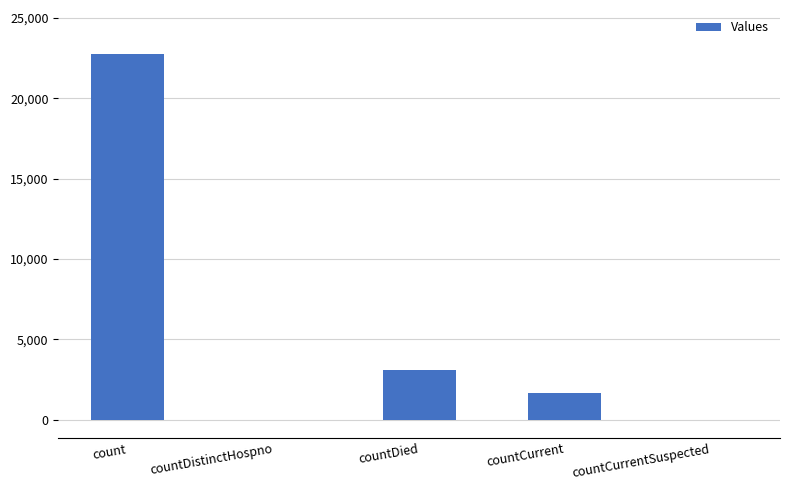

Where is the data nearest to the value 11378?

countDied